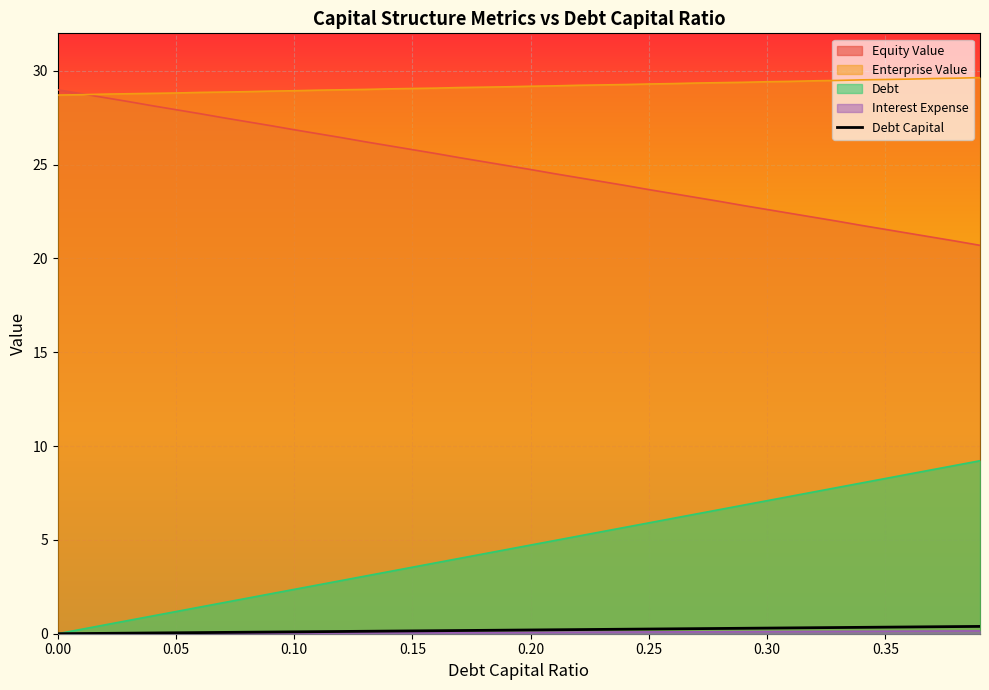

Which series has the largest total across all categories?

Enterprise Value